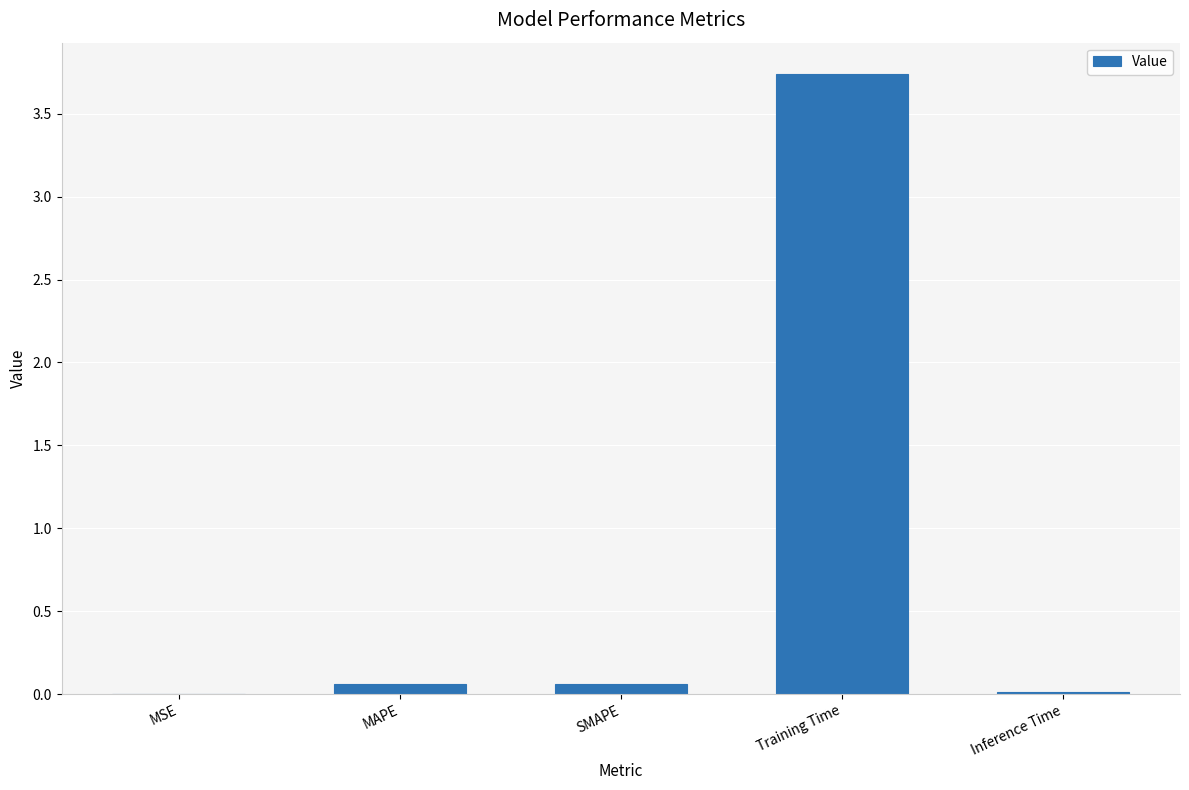

Which category has the highest value across all series?

Training Time